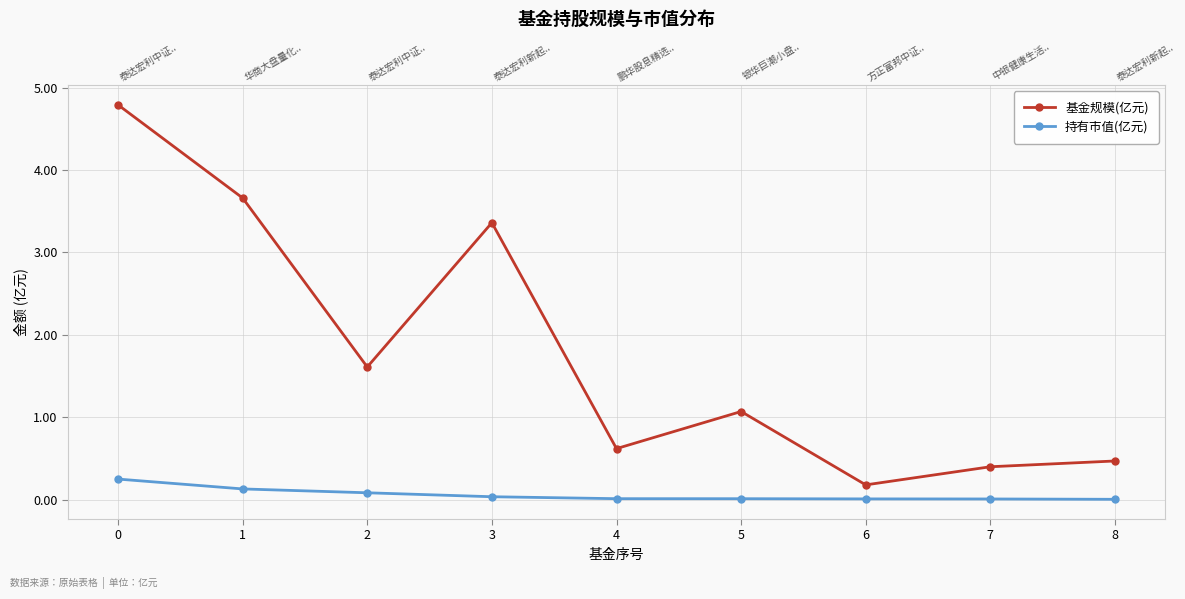

At which label does 基金规模(亿元) reach its minimum?

6